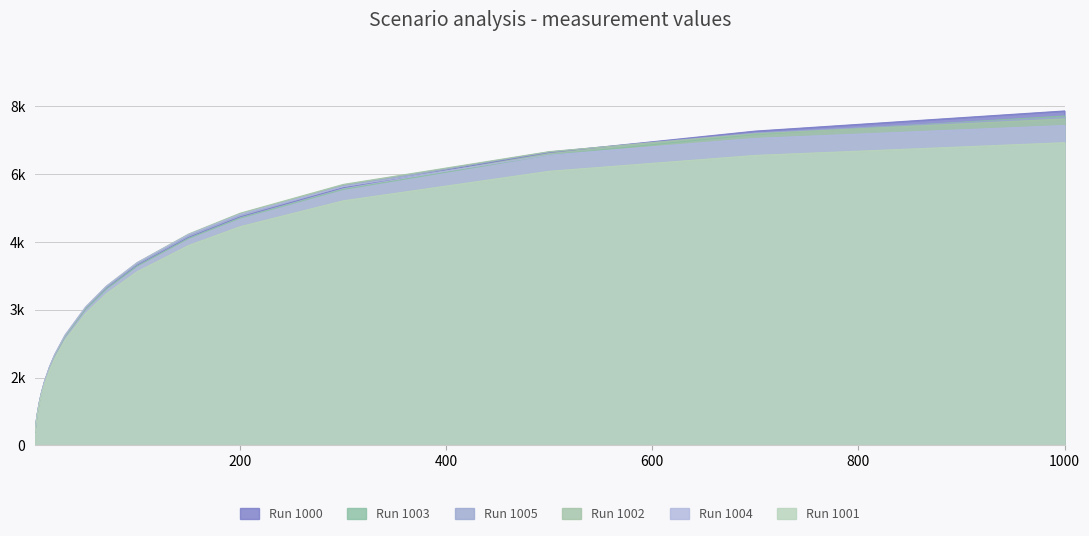

Reading left to right, transcribe all the data shown in this chart.

1000: 303.1	514.1	681.2	942.4	1148.1	1398.6	1728.4	1994.4	2416.2	3025.6	3472.5	3982.1	4598.4	5051.9	5696.0	6476.0	6947.4	7392.3
1001: 295.8	500.9	662.7	914.6	1112.0	1351.9	1667.8	1923.1	2329.2	2918.3	3350.7	3840.4	4420.4	4835.4	5406.9	6059.7	6410.1	6691.6
1002: 300.7	510.7	677.4	938.0	1143.8	1395.2	1727.5	1996.7	2426.6	3053.2	3515.0	4040.3	4672.8	5132.7	5768.4	6493.6	6888.4	7217.2
1003: 300.9	510.9	677.4	937.6	1142.3	1391.6	1719.6	1983.2	2400.6	3005.9	3452.2	3962.1	4576.1	5024.8	5658.0	6418.8	6871.9	7280.2
1004: 302.8	514.7	683.1	946.6	1154.3	1407.8	1742.5	2012.5	2441.3	3062.6	3519.3	4039.3	4660.1	5106.9	5721.3	6416.6	6785.3	7070.7
1005: 304.0	515.7	683.3	944.7	1150.4	1400.8	1730.4	1995.9	2418.9	3034.9	3489.8	4008.6	4634.1	5091.8	5735.4	6487.8	6904.1	7248.9